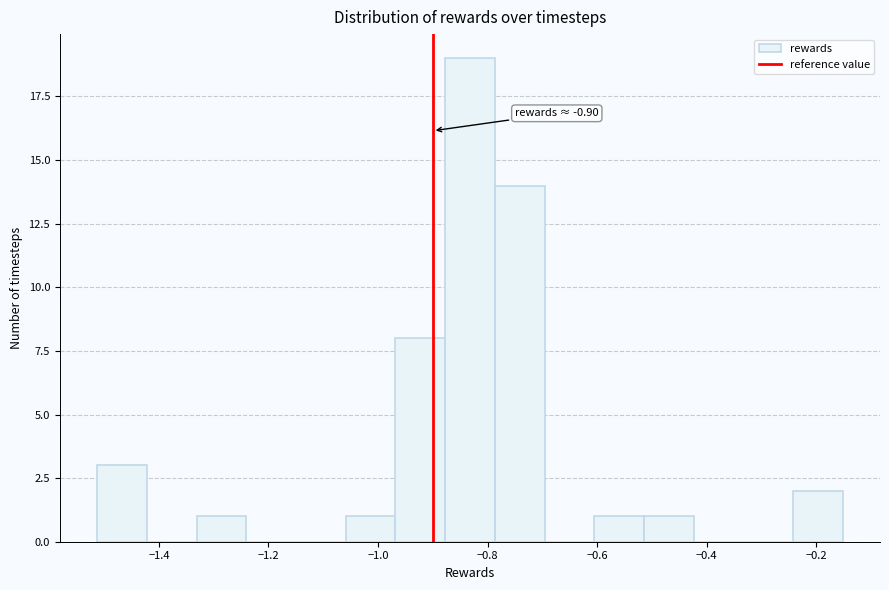

Which range on the x-axis has the tallest bar?

-0.88 to -0.78